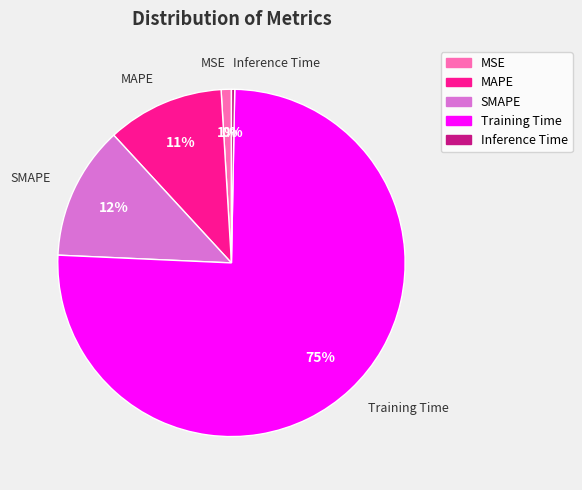

How many segments does this pie chart have?

5